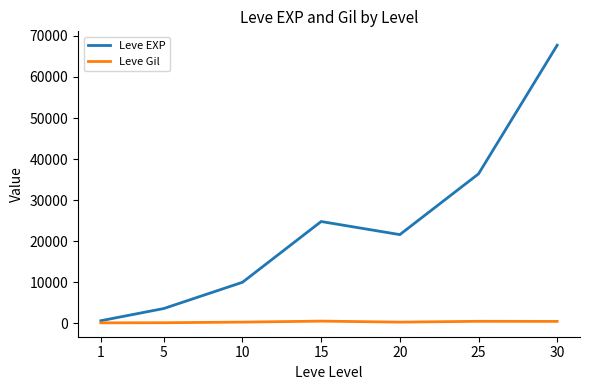

Where is the first local maximum for Leve EXP?

15